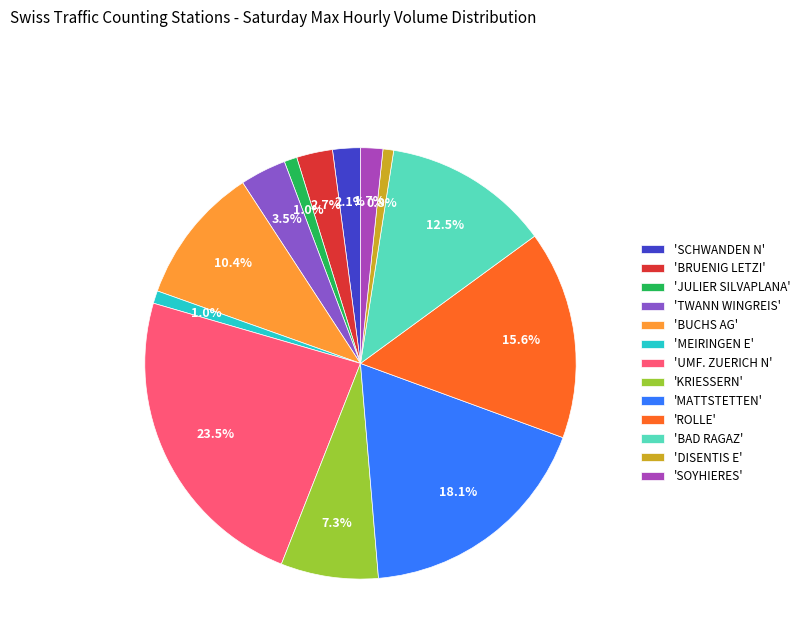

Count the number of slices in the pie.

13